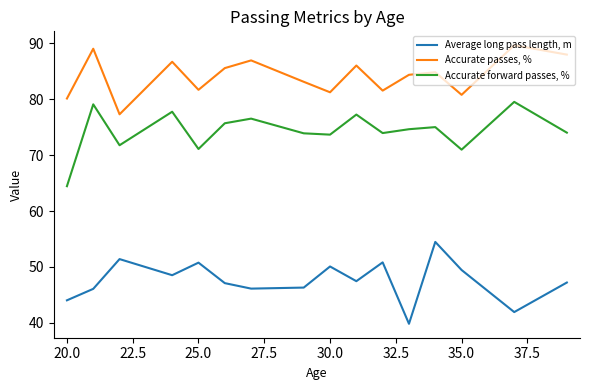

Which series has the largest total across all categories?

Accurate passes, %